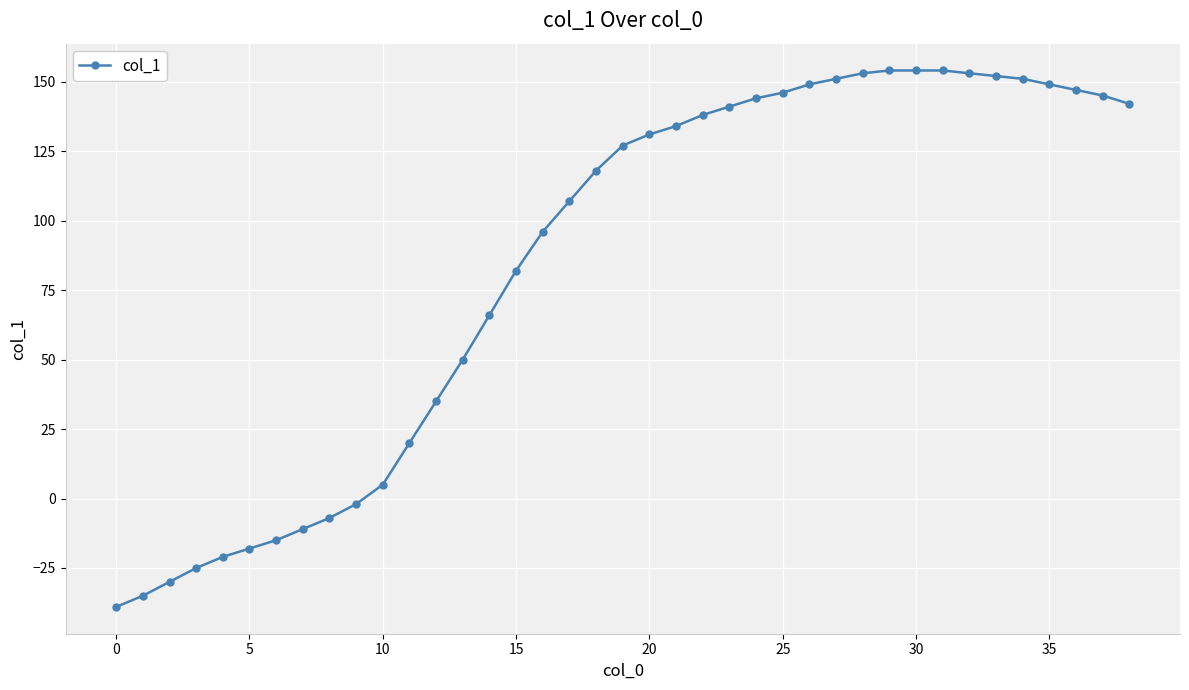

What is the value of the 16th point from the left?

82